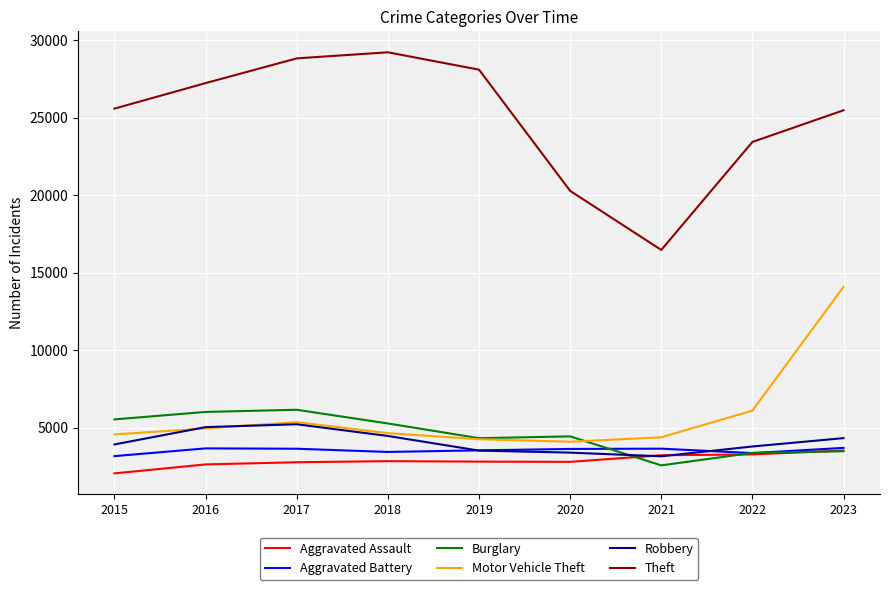

The value of Aggravated Assault at 2022 is 5680. True or false?

False